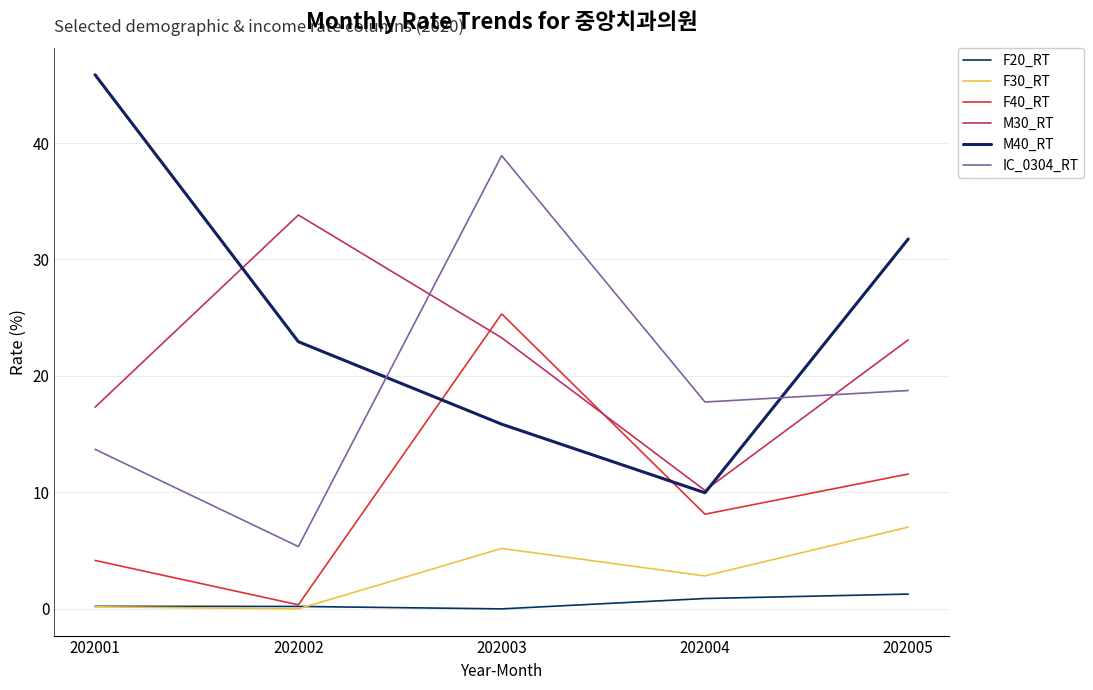

At which category does M30_RT reach its first local peak?

202002